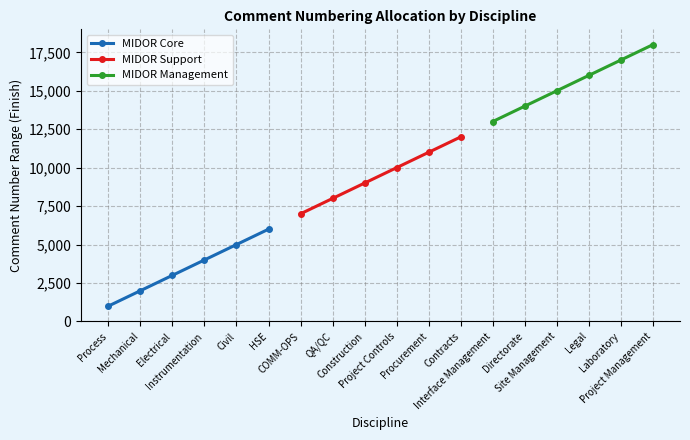

True or false: MIDOR Core has more than 1 interior local peaks.

False